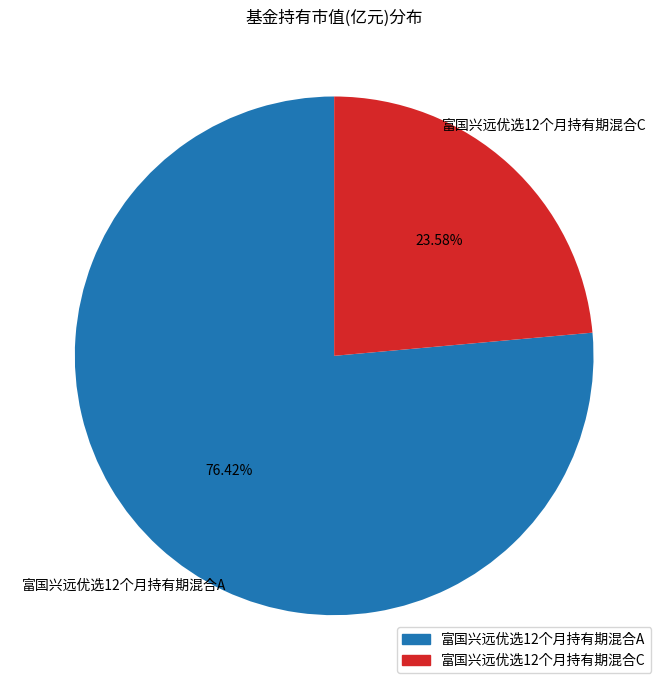

Count the number of slices in the pie.

2